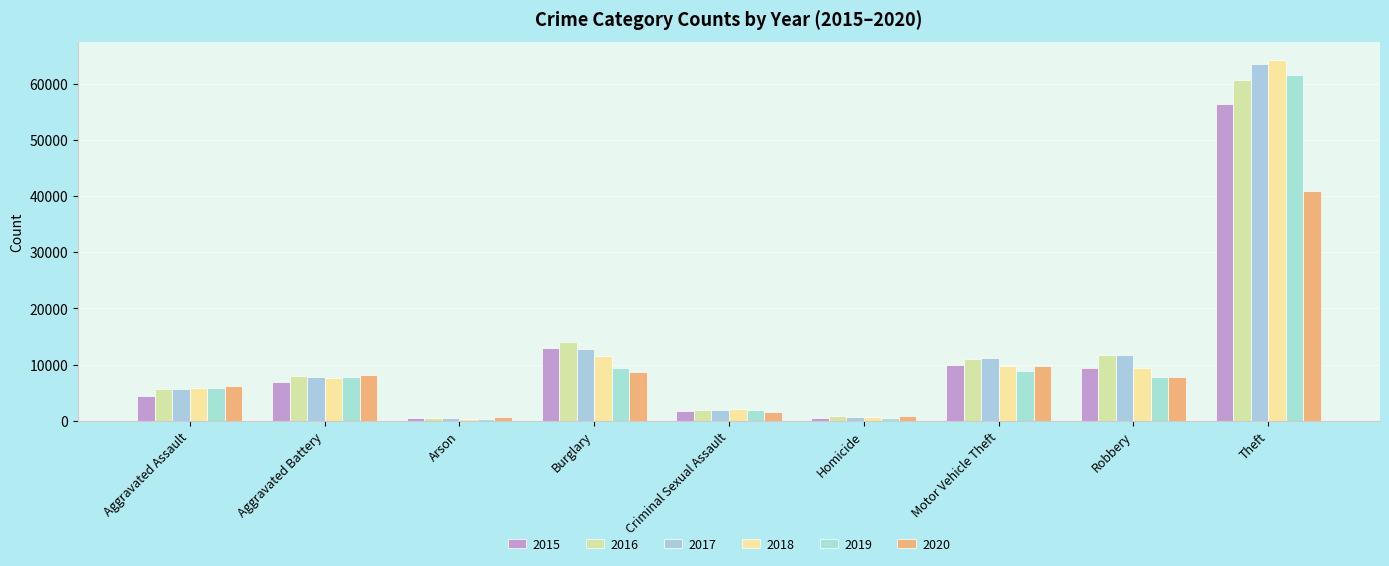

Is it true that 2018 equals 6475 at Burglary?

False